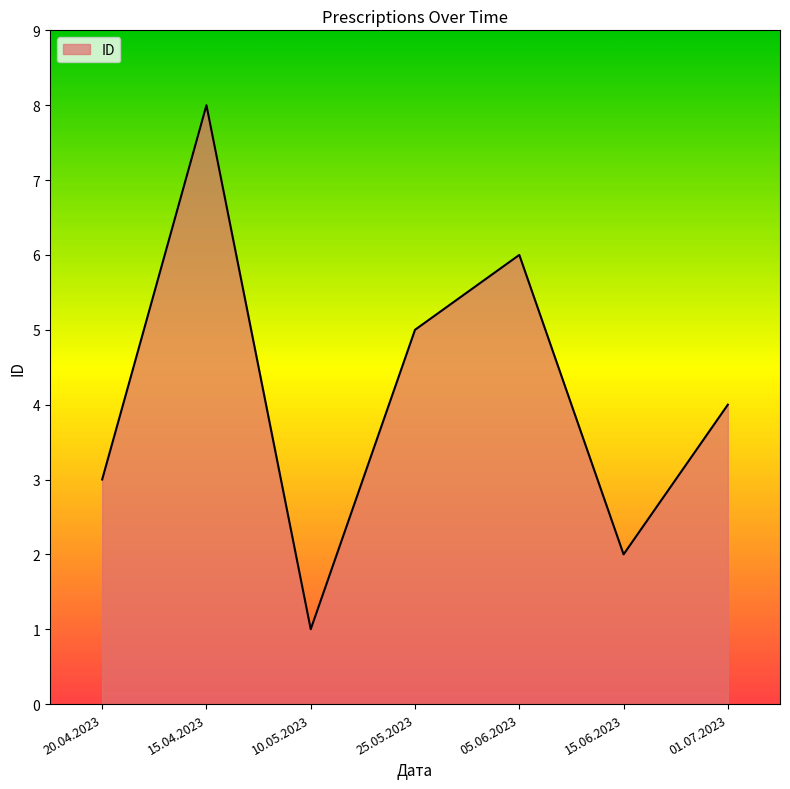

How many categories are shown in the chart?

7